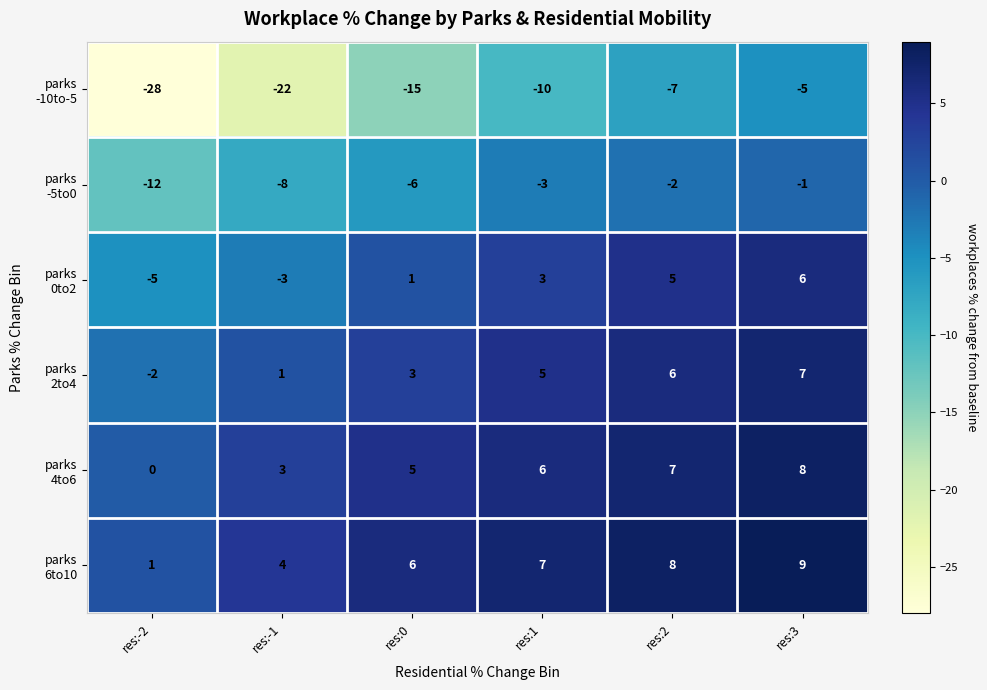

Which category has the highest value across all series?

res:3